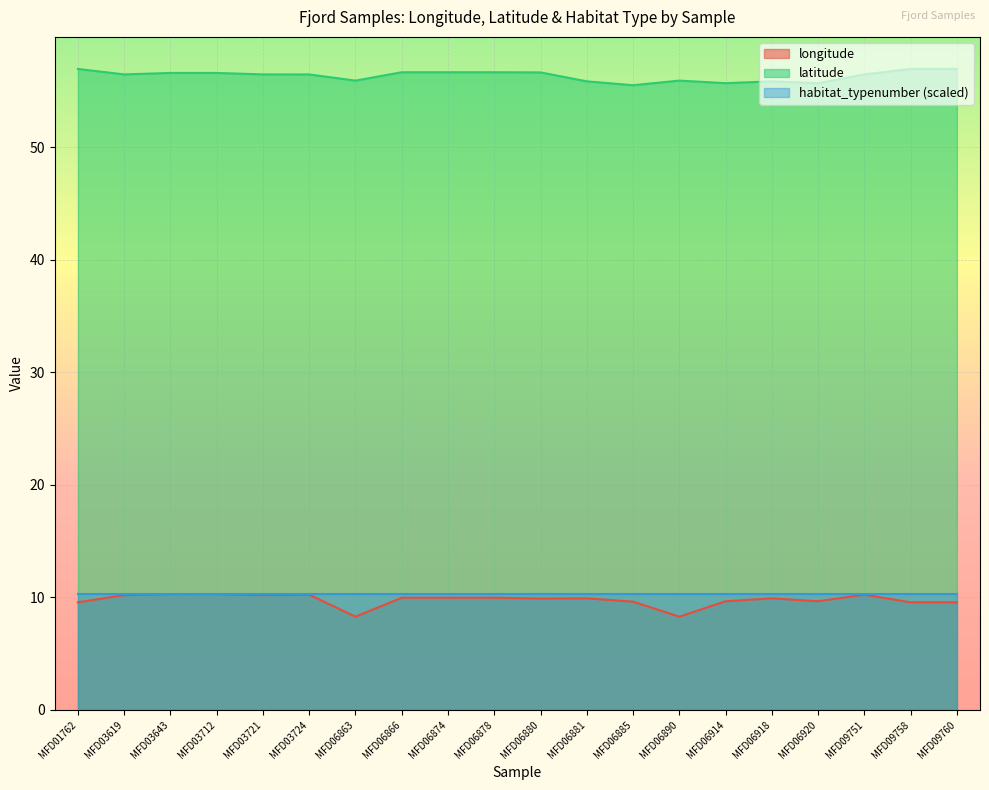

The value of longitude at MFD06863 is 4.8. True or false?

False